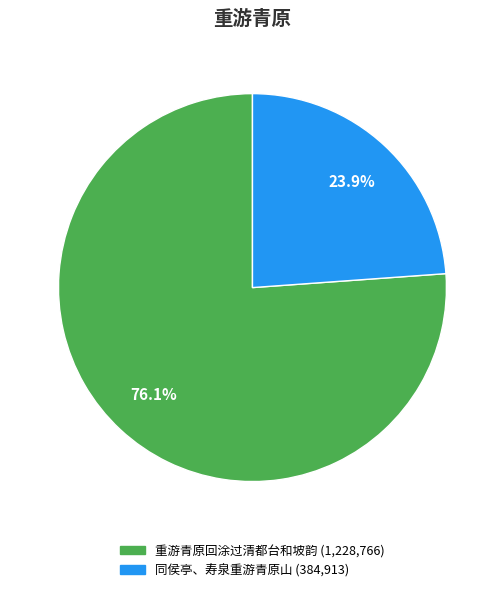

Is 重游青原回涂过清都台和坡韵 the majority of the pie?

Yes